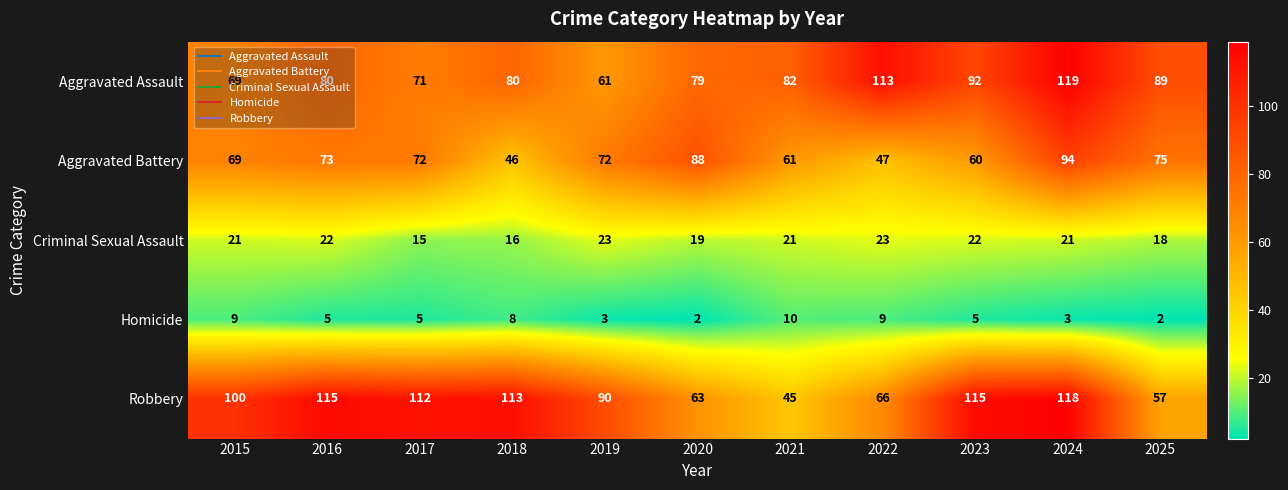

How many data points in Criminal Sexual Assault are less than 21?

4